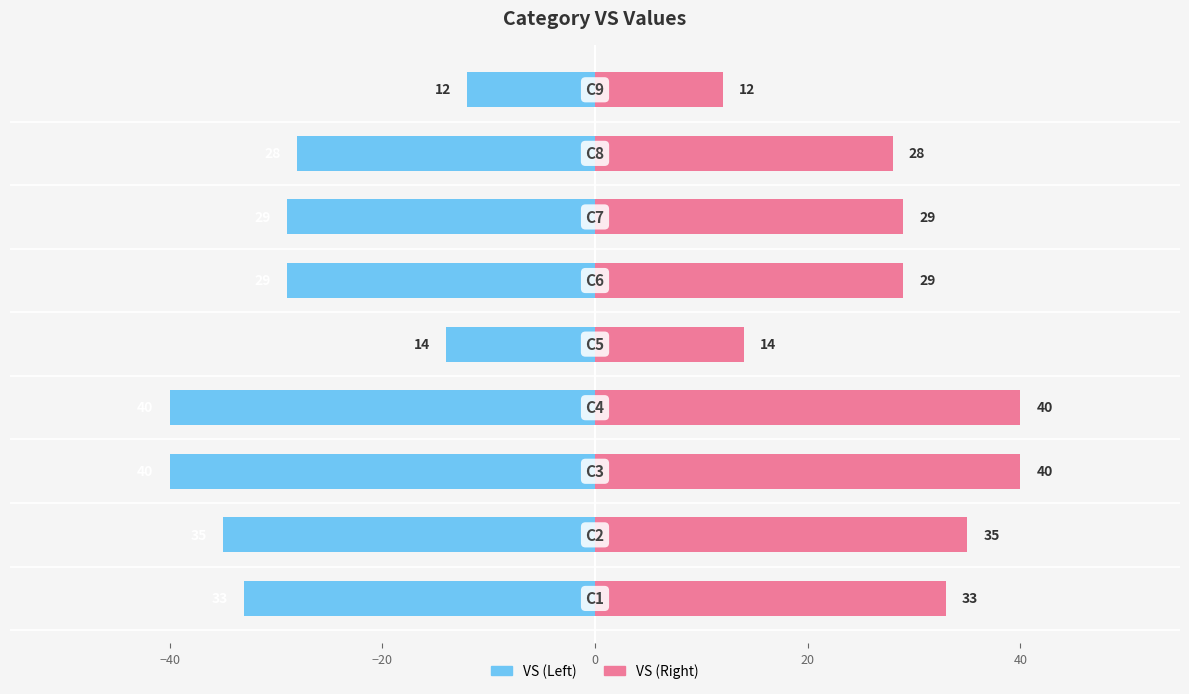

Rank the series at 8 from lowest to highest value.

VS (Left), VS (Right)